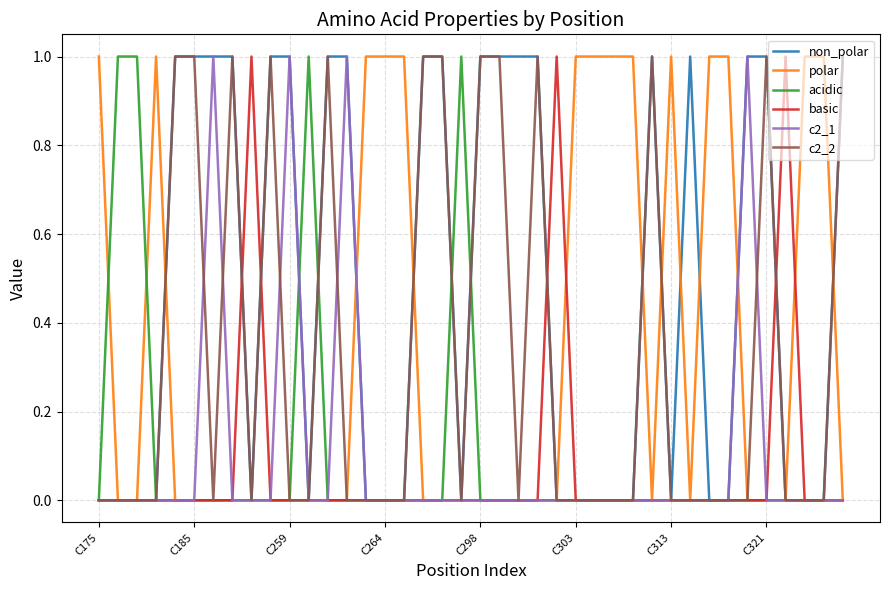

Which series has the largest total across all categories?

non_polar